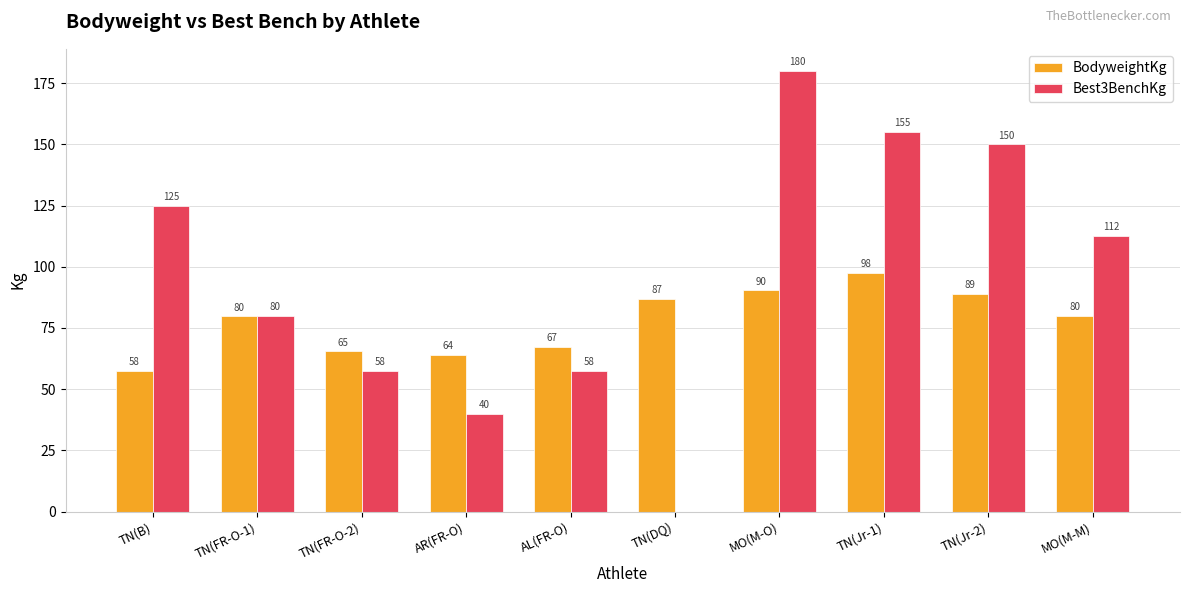

What is the approximate value of BodyweightKg at TN(Jr-2)?

88.8